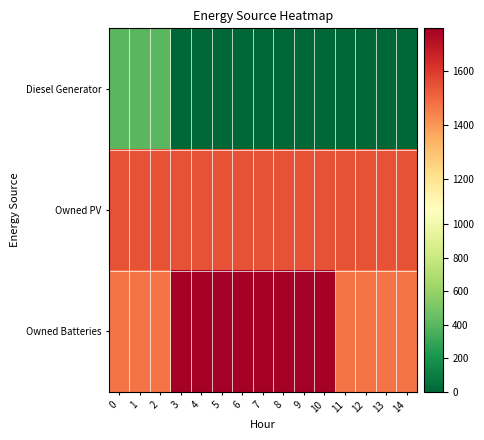

Reading right to left, what are all the values shown in this chart?

Diesel Generator: 14=0	13=0	12=0	11=0	10=0	9=0	8=0	7=0	6=0	5=0	4=0	3=0	2=400	1=400	0=400
Owned PV: 14=1548	13=1548	12=1548	11=1548	10=1548	9=1548	8=1548	7=1548	6=1548	5=1548	4=1548	3=1548	2=1548	1=1548	0=1548
Owned Batteries: 14=1470	13=1470	12=1470	11=1470	10=1759	9=1759	8=1759	7=1759	6=1759	5=1759	4=1759	3=1759	2=1470	1=1470	0=1470